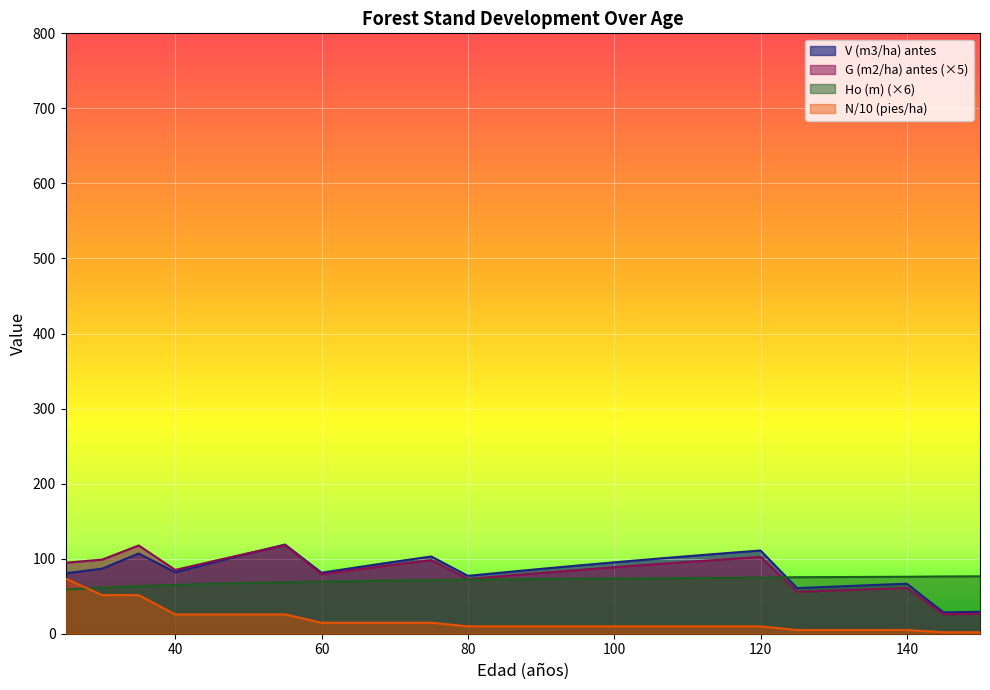

Which series has the largest total across all categories?

V (m3/ha) antes